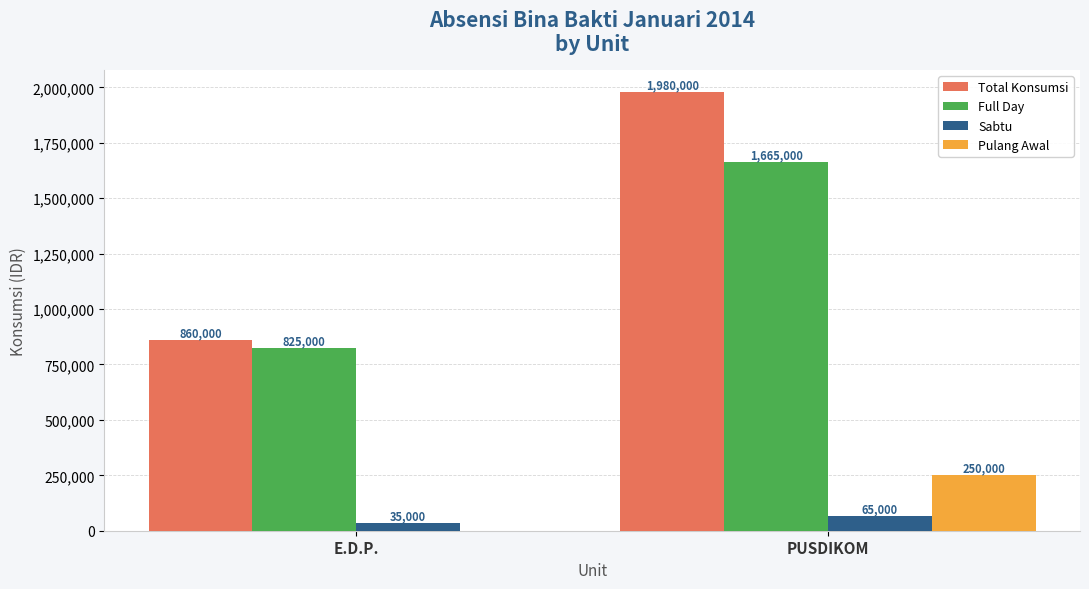

What is the approximate value of Total Konsumsi at E.D.P., to the nearest 10?

860000